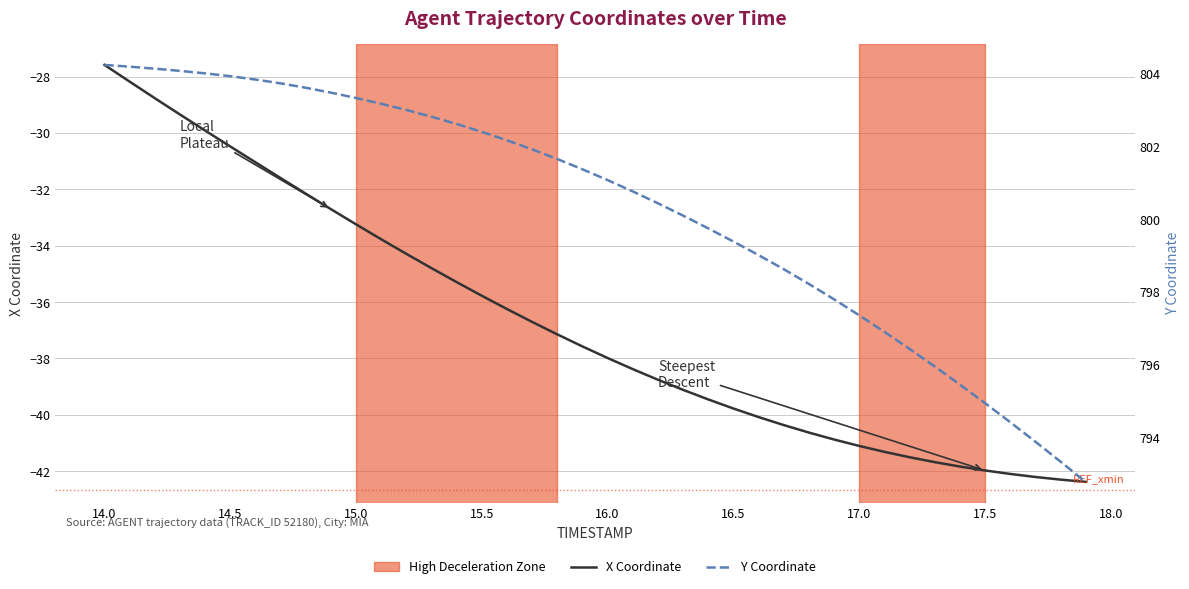

Reading right to left, list all the values displayed in this chart.

X Coordinate: -42.4	-42.3	-42.2	-42.1	-42.0	-41.8	-41.7	-41.5	-41.3	-41.1	-40.9	-40.6	-40.4	-40.1	-39.8	-39.5	-39.1	-38.8	-38.4	-38.0	-37.6	-37.1	-36.7	-36.2	-35.8	-35.3	-34.8	-34.3	-33.8	-33.2	-32.7	-32.1	-31.6	-31.0	-30.5	-29.9	-29.3	-28.8	-28.2	-27.6
Y Coordinate: 792.8	793.3	793.9	794.4	794.9	795.4	795.9	796.4	796.9	797.4	797.8	798.2	798.6	799.0	799.4	799.7	800.1	800.4	800.8	801.1	801.4	801.7	801.9	802.2	802.4	802.6	802.8	803.0	803.2	803.3	803.5	803.6	803.7	803.8	803.9	804.0	804.1	804.1	804.2	804.2